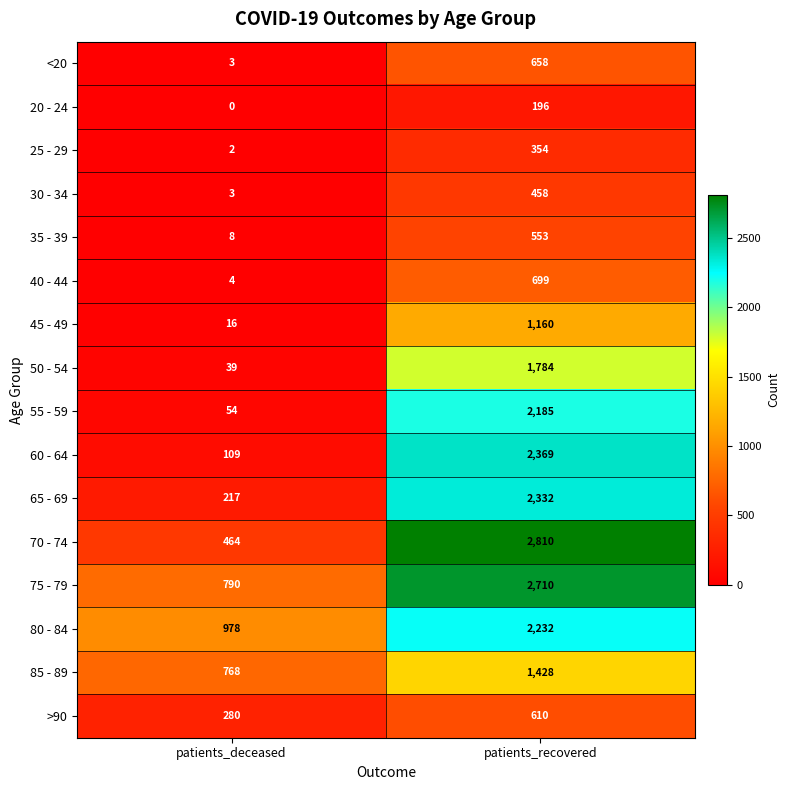

At which label is >90 closest to 445?

patients_deceased